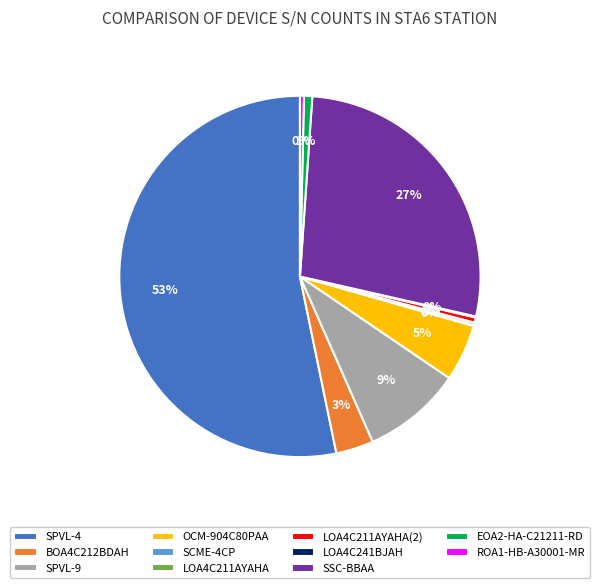

To the nearest percent, what percentage of the pie is EOA2-HA-C21211-RD?

1%